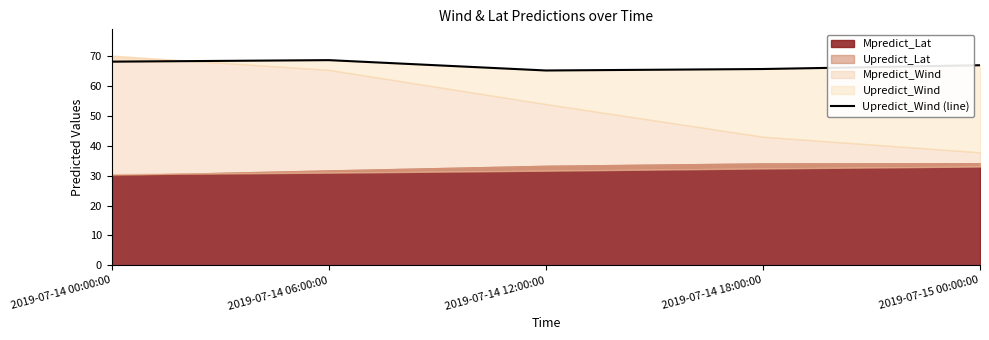

Reading right to left, extract all data points from this chart.

66.8	65.5	65.0	68.5	68.0